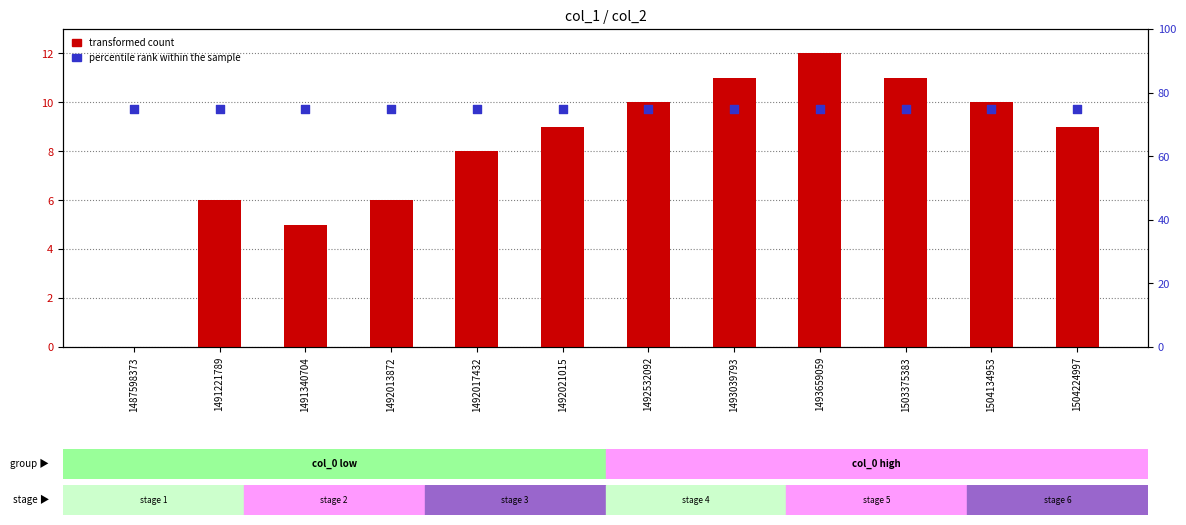

Which series has the largest total across all categories?

percentile rank within the sample